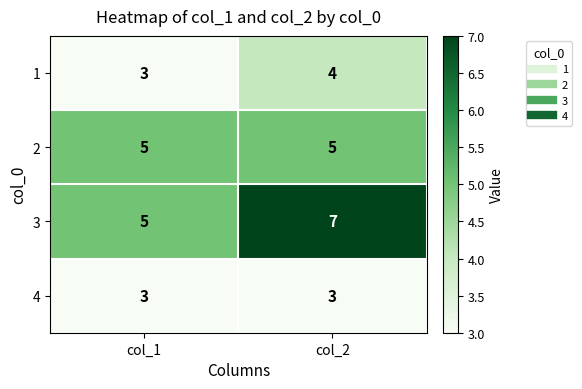

True or false: 2 has a value of 5 at col_1.

True